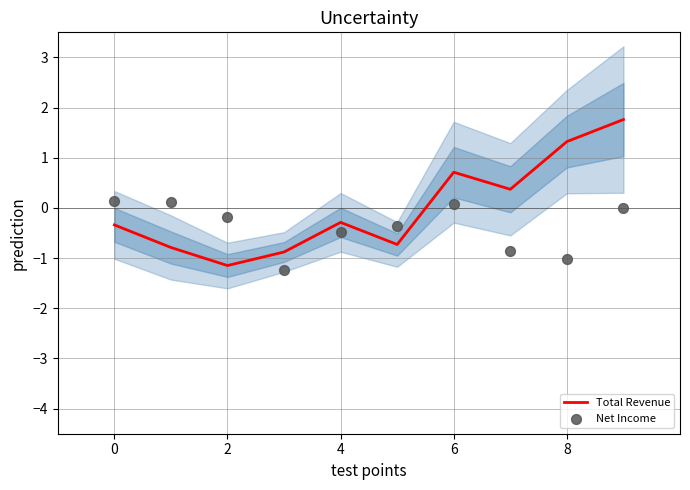

At which category is the sum across all series the highest?

9